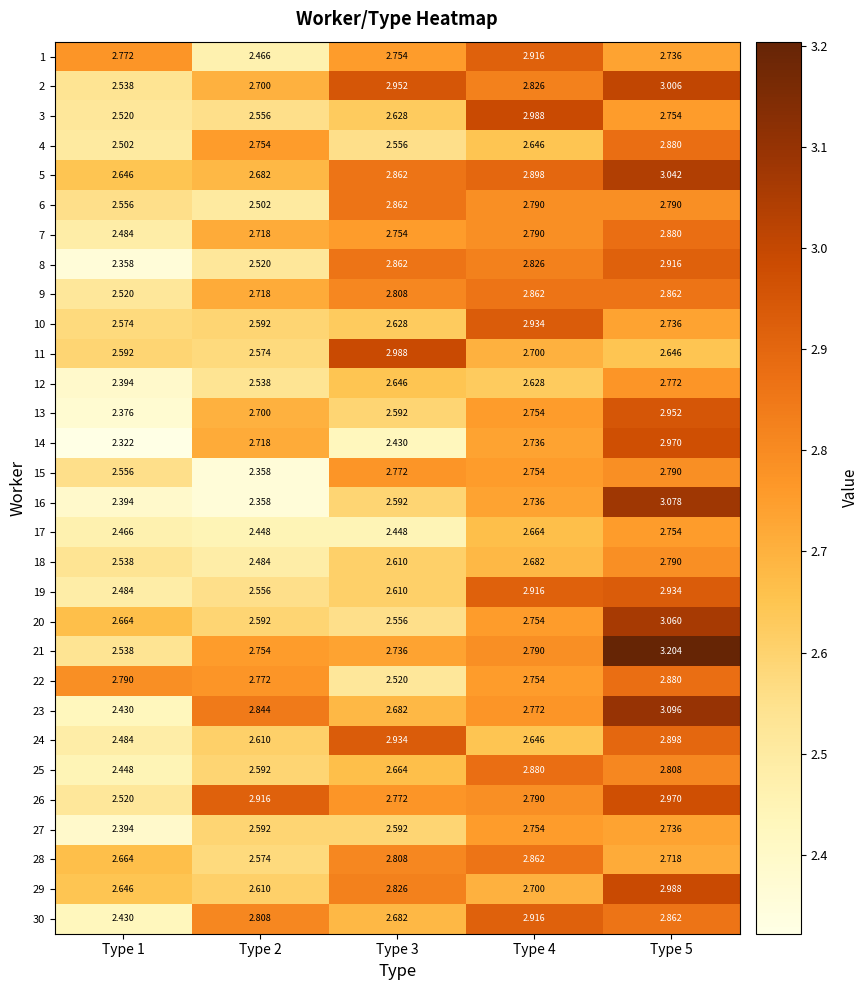

Between Type 1 and Type 5, which series saw the biggest shift?

16